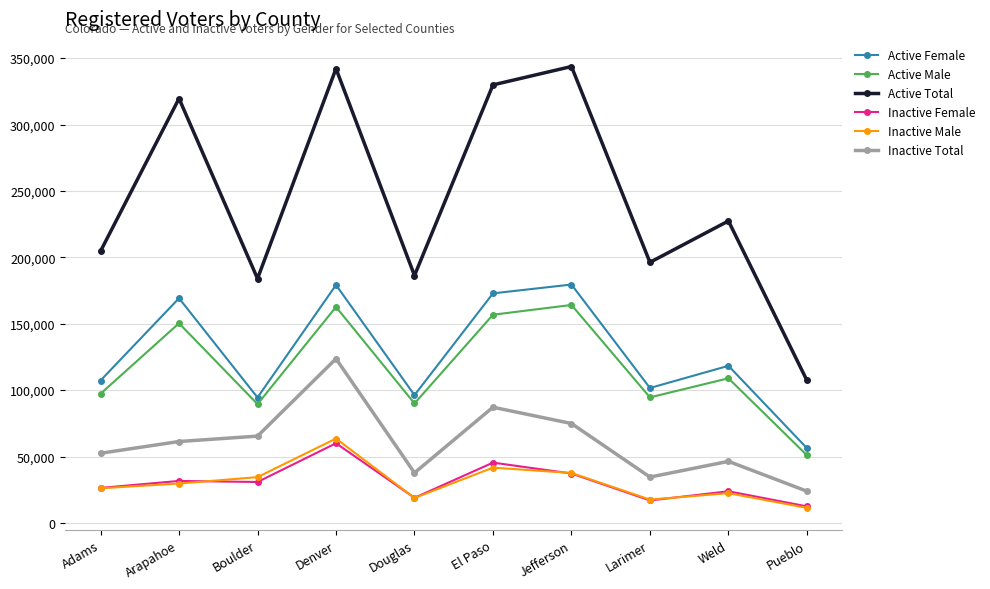

At how many categories does at least one series exceed 251405?

4